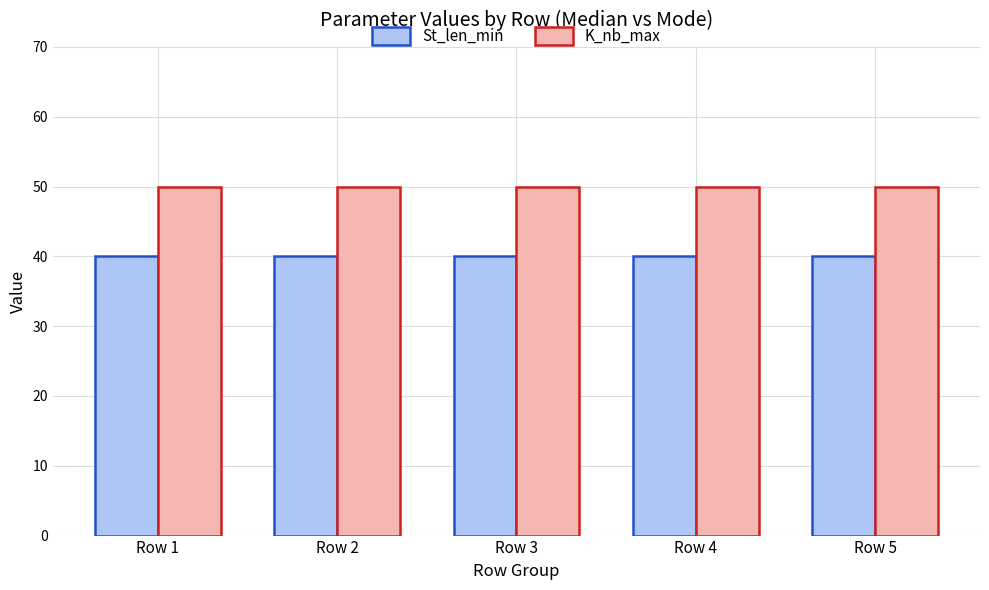

Are the bars grouped side by side (vs. stacked)?

Yes